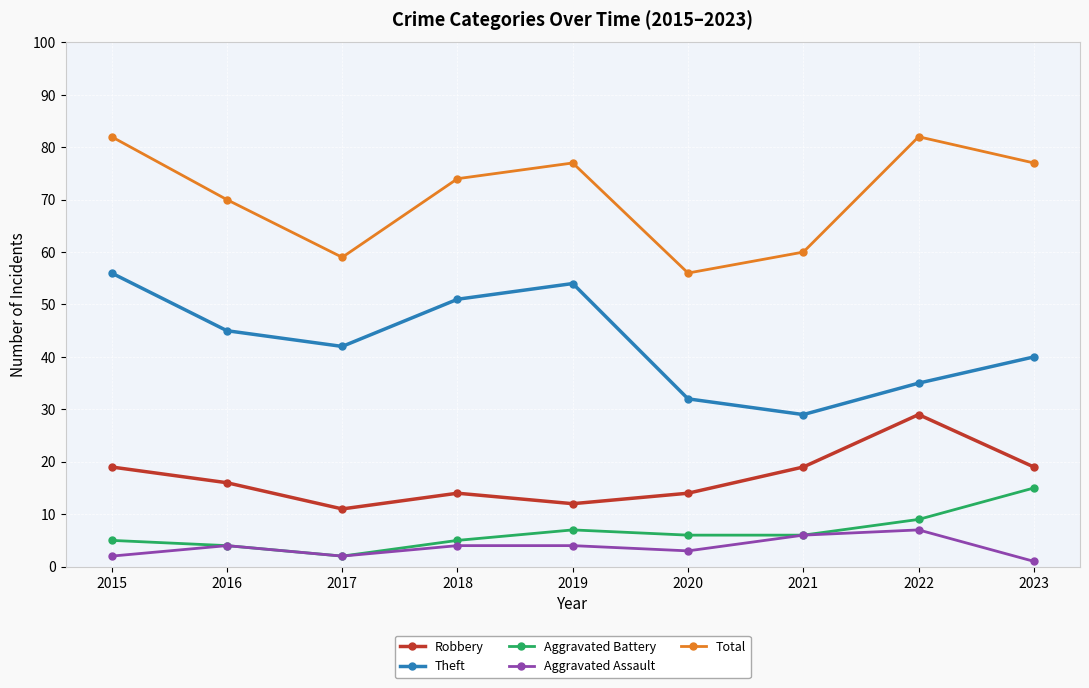

Where is the first local maximum for Total?

2019